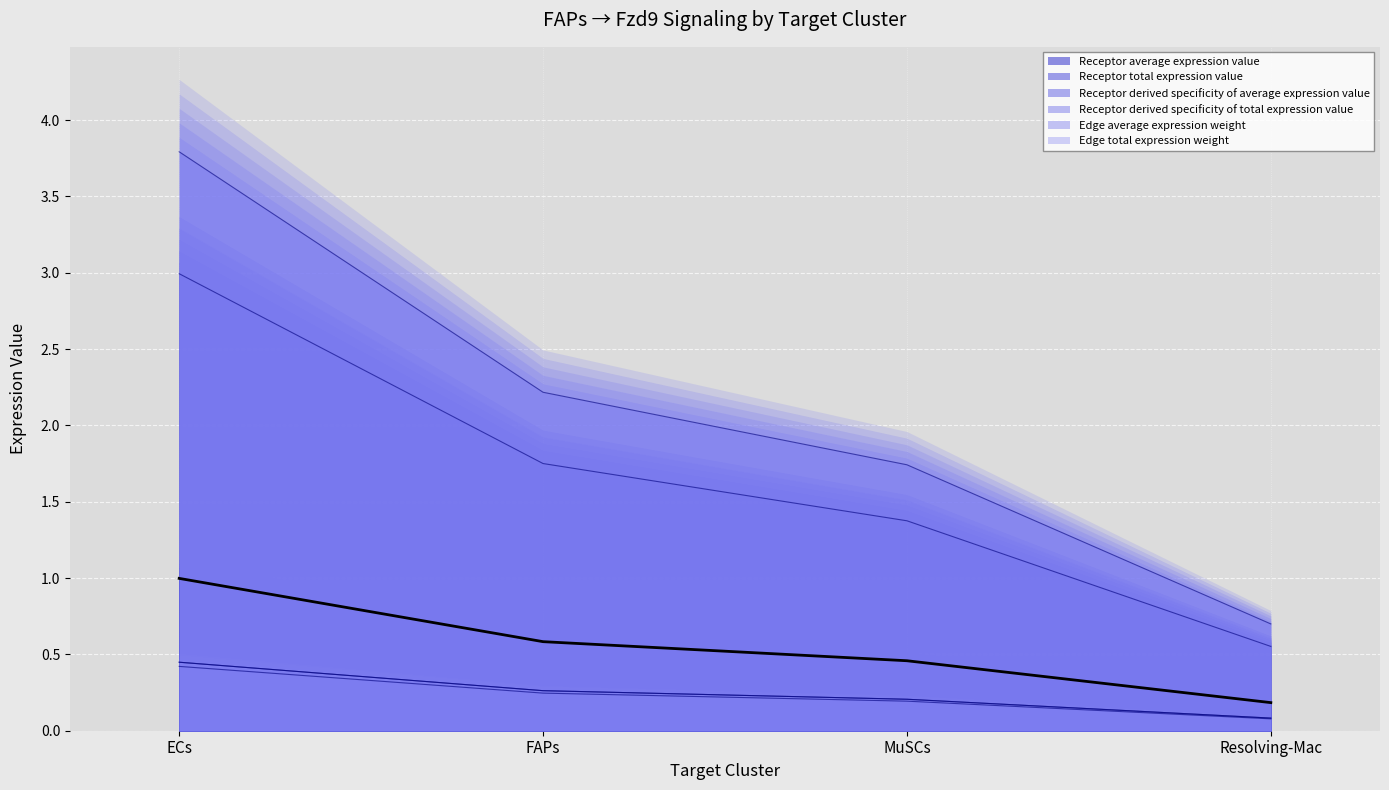

True or false: Receptor total expression value and Receptor derived specificity of average expression value cross at least once.

False